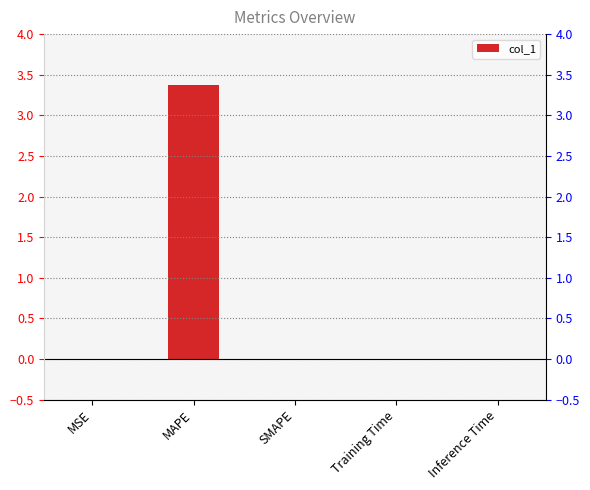

How many positive values are there?

4